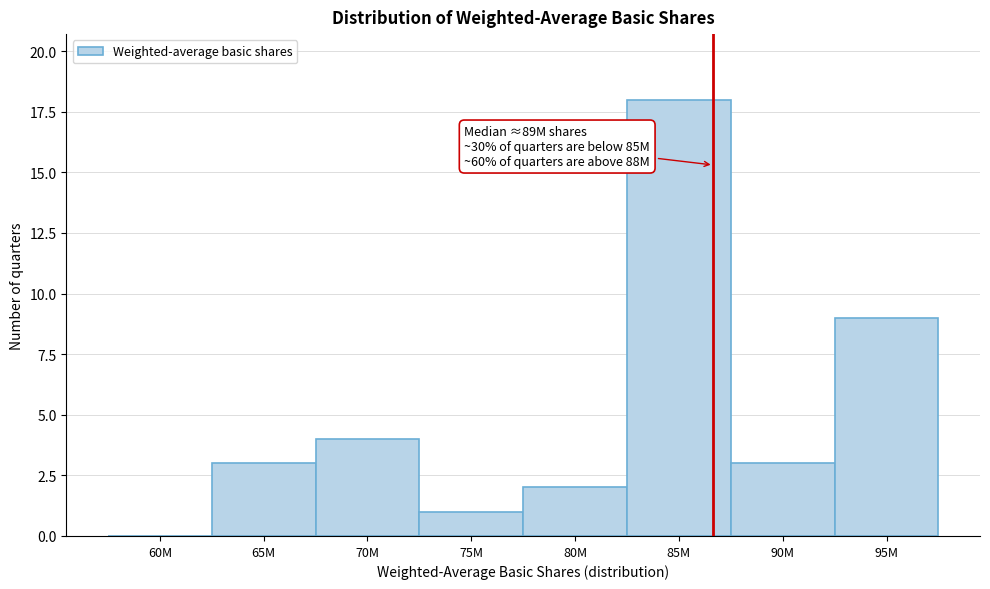

Reading right to left, what are all the values shown in this chart?

95M=9	90M=3	85M=18	80M=2	75M=1	70M=4	65M=3	60M=0